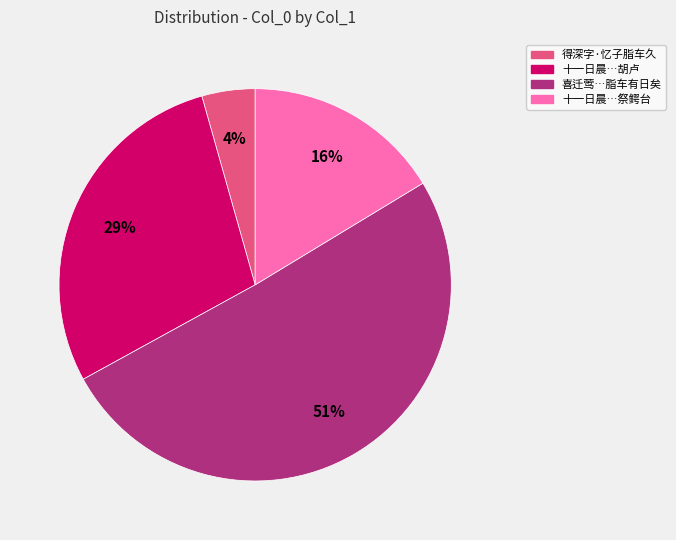

Do 十一日晨…祭鳄台 and 喜迁莺…脂车有日矣 together represent more than half of the pie?

Yes